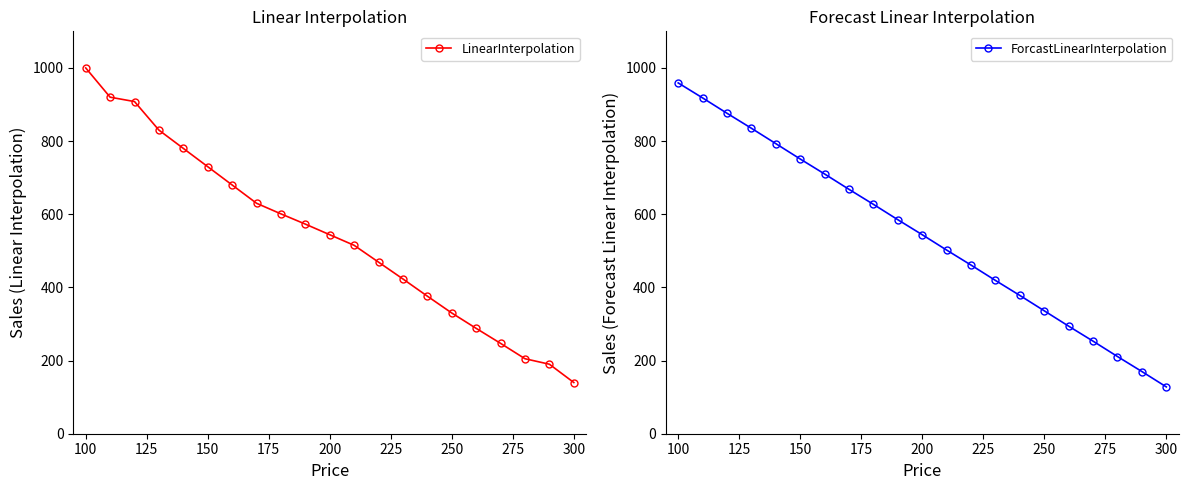

Reading left to right, transcribe all the data shown in this chart.

LinearInterpolation: 1000	920	908	830	780	730	680	630	601	573	544	515	469	423	376	330	288	247	205	190	140
ForcastLinearInterpolation: 959	918	876	835	793	751	710	668	627	585	544	502	461	419	378	336	294	253	211	170	128